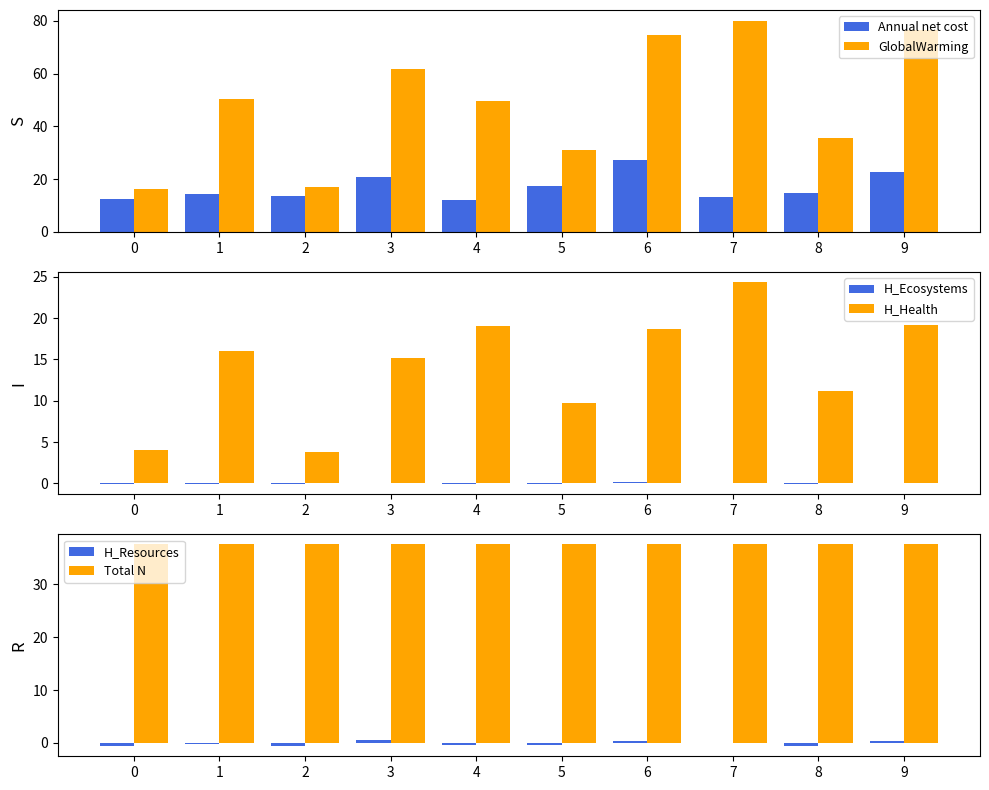

Rank the series by their maximum value, from lowest to highest.

H_Ecosystems [points/cap/yr], H_Resources [points/cap/yr], H_Health [points/cap/yr], Annual net cost [USD/cap/yr], Total N [% N], GlobalWarming [kg CO2-eq/cap/yr]